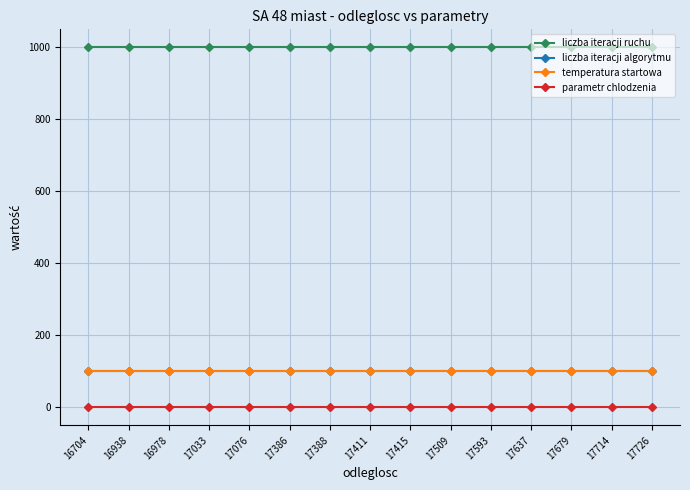

True or false: parametr chlodzenia and temperatura startowa intersect in this chart.

False